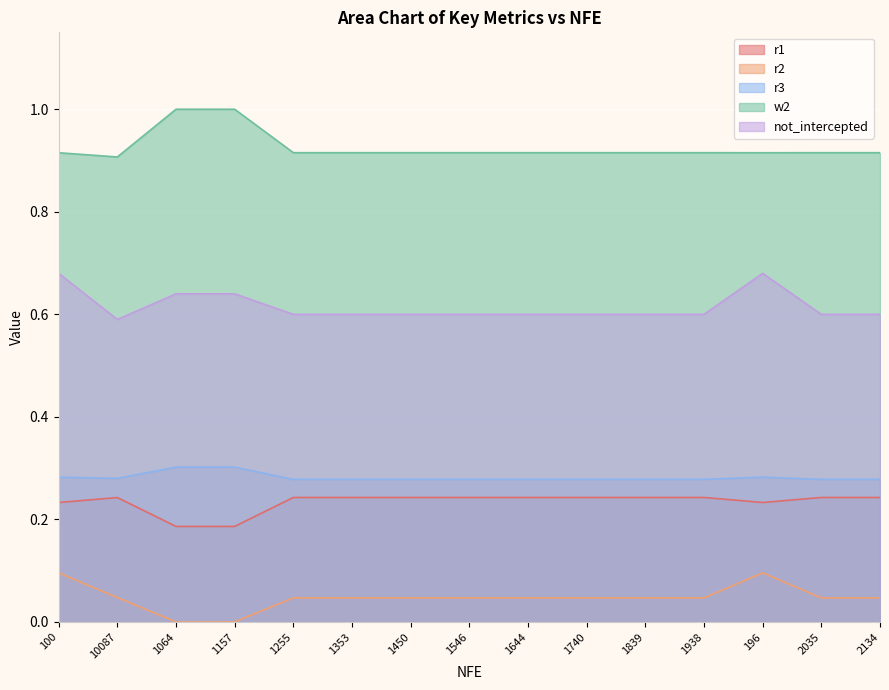

Which category has the lowest value across all series?

1064